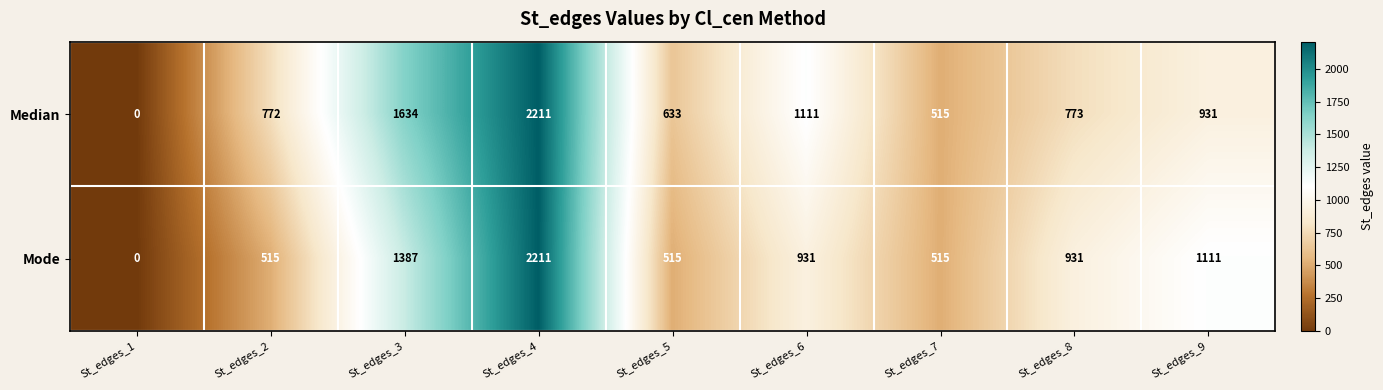

What is the average value of the Median series?

953